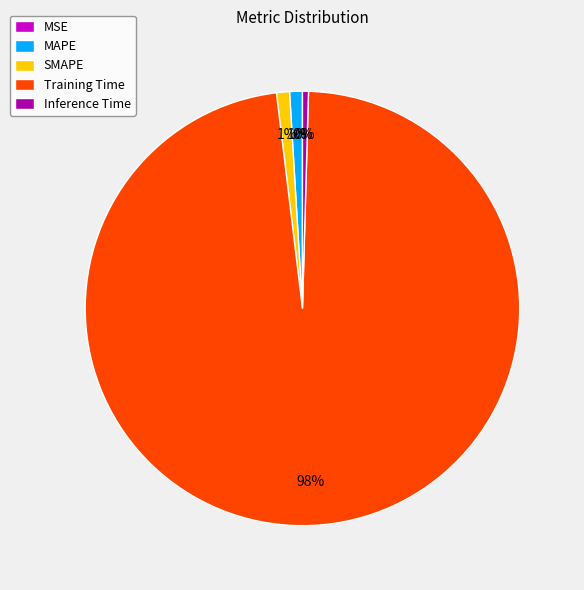

Which category has the biggest portion of the pie?

Training Time